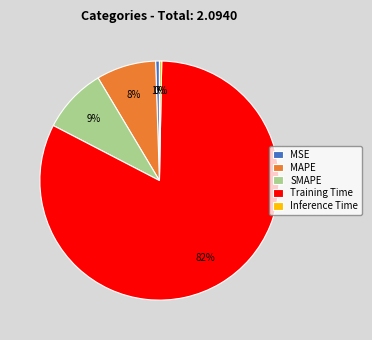

Is the sum of MAPE and MSE greater than half?

No